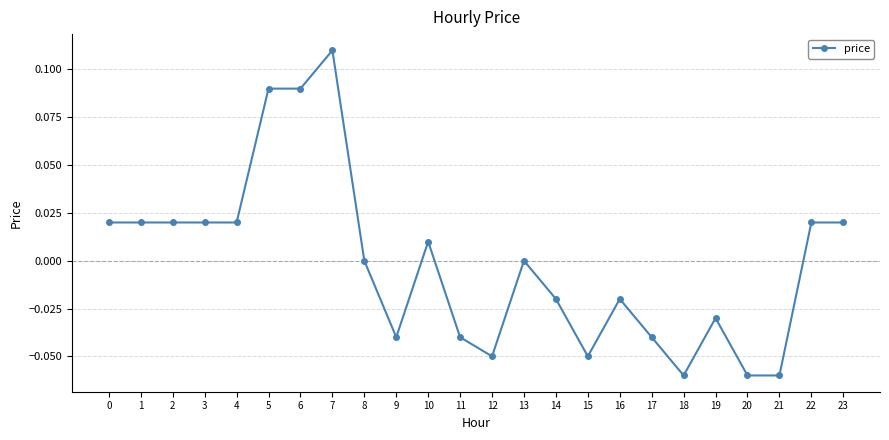

True or false: there are more than 2 points higher than both neighbors.

True